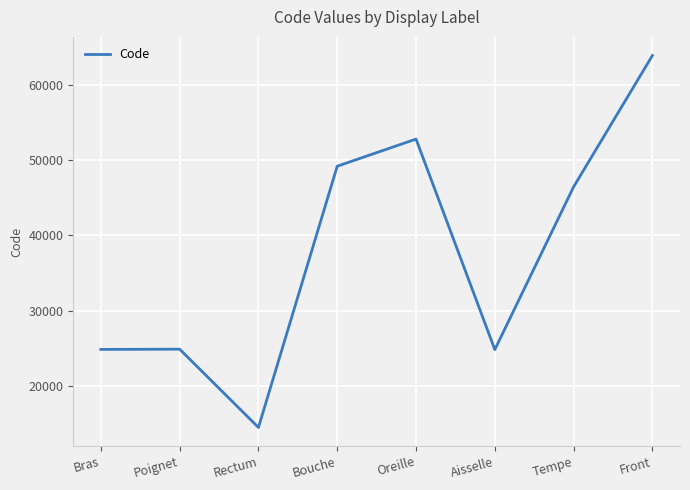

True or false: there are more than 2 points higher than both neighbors.

False